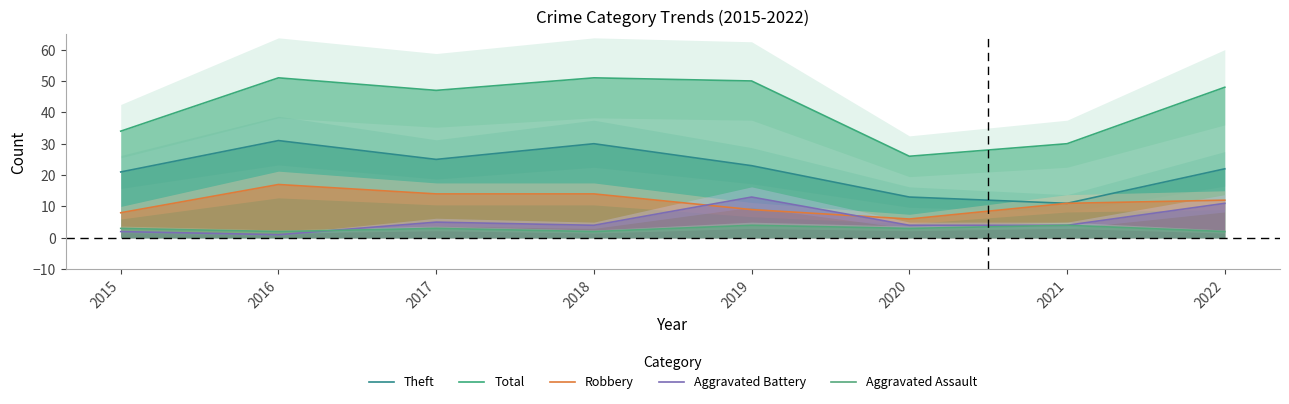

Reading left to right, transcribe all the data shown in this chart.

Theft: 2015=21	2016=31	2017=25	2018=30	2019=23	2020=13	2021=11	2022=22
Total: 2015=34	2016=51	2017=47	2018=51	2019=50	2020=26	2021=30	2022=48
Robbery: 2015=8	2016=17	2017=14	2018=14	2019=9	2020=6	2021=11	2022=12
Aggravated Battery: 2015=2	2016=1	2017=5	2018=4	2019=13	2020=4	2021=4	2022=11
Aggravated Assault: 2015=3	2016=2	2017=3	2018=2	2019=4	2020=3	2021=4	2022=2